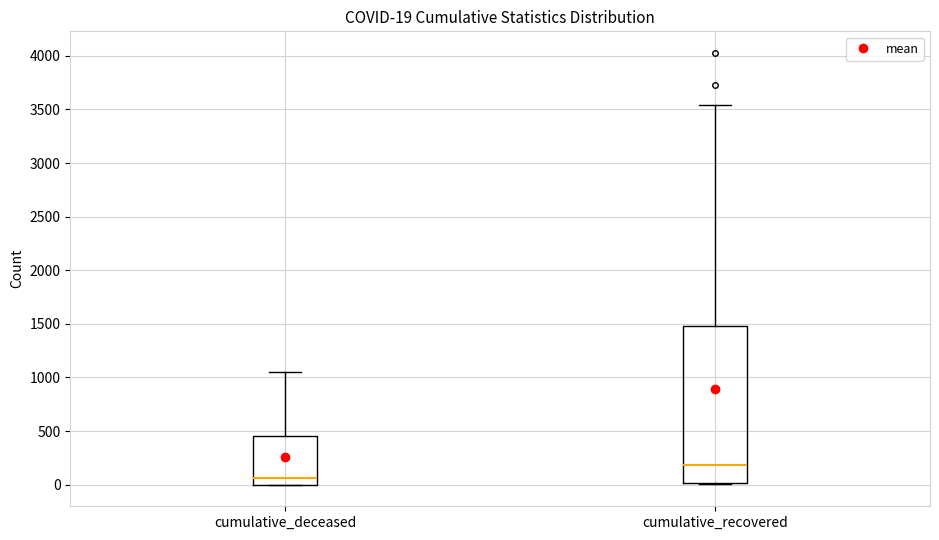

Which box is the tallest, from its lower edge to its upper edge?

cumulative_recovered